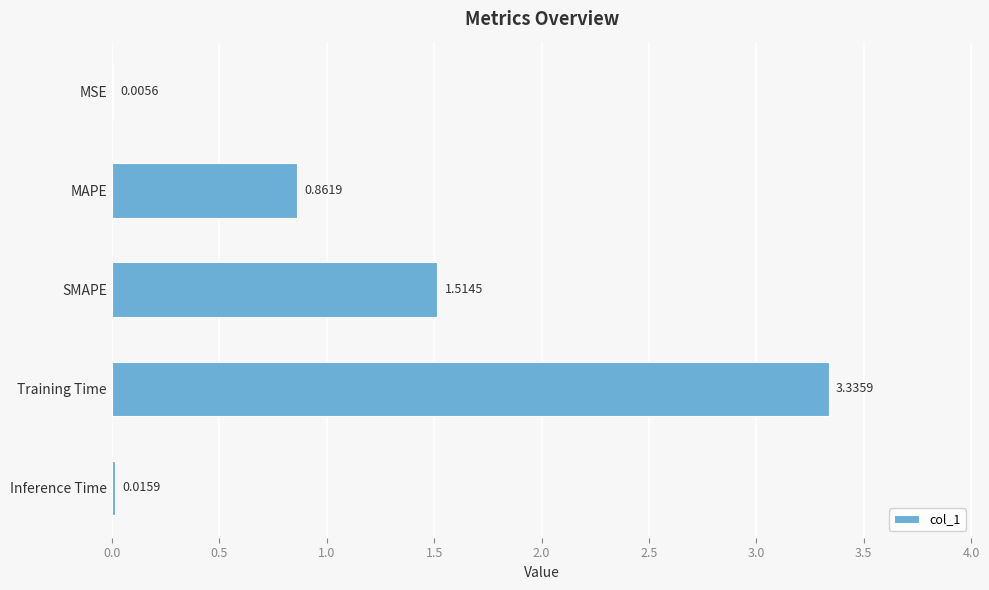

Which has a higher value, SMAPE or MSE?

SMAPE